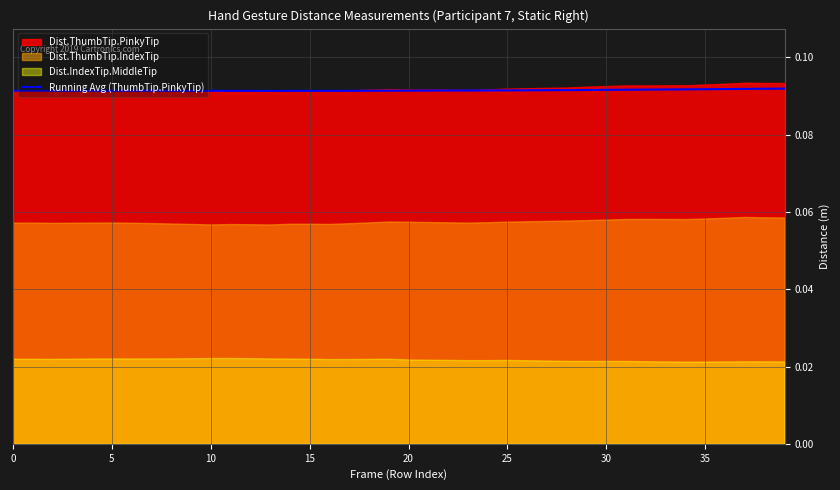

Does the chart display data point markers on the line(s)?

No